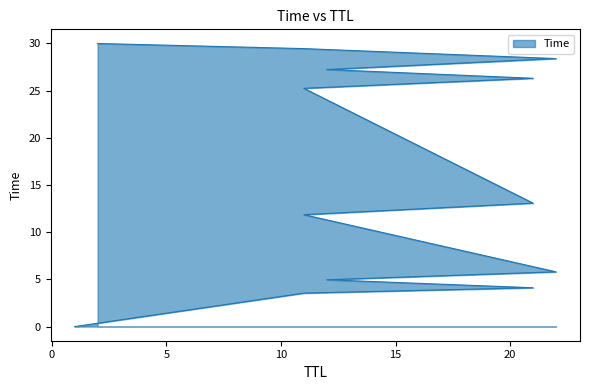

Does the chart display data point markers on the line(s)?

No